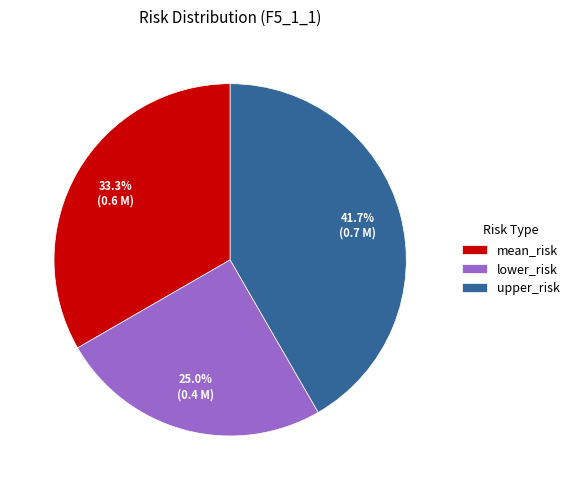

Between mean_risk and lower_risk, which is larger?

mean_risk